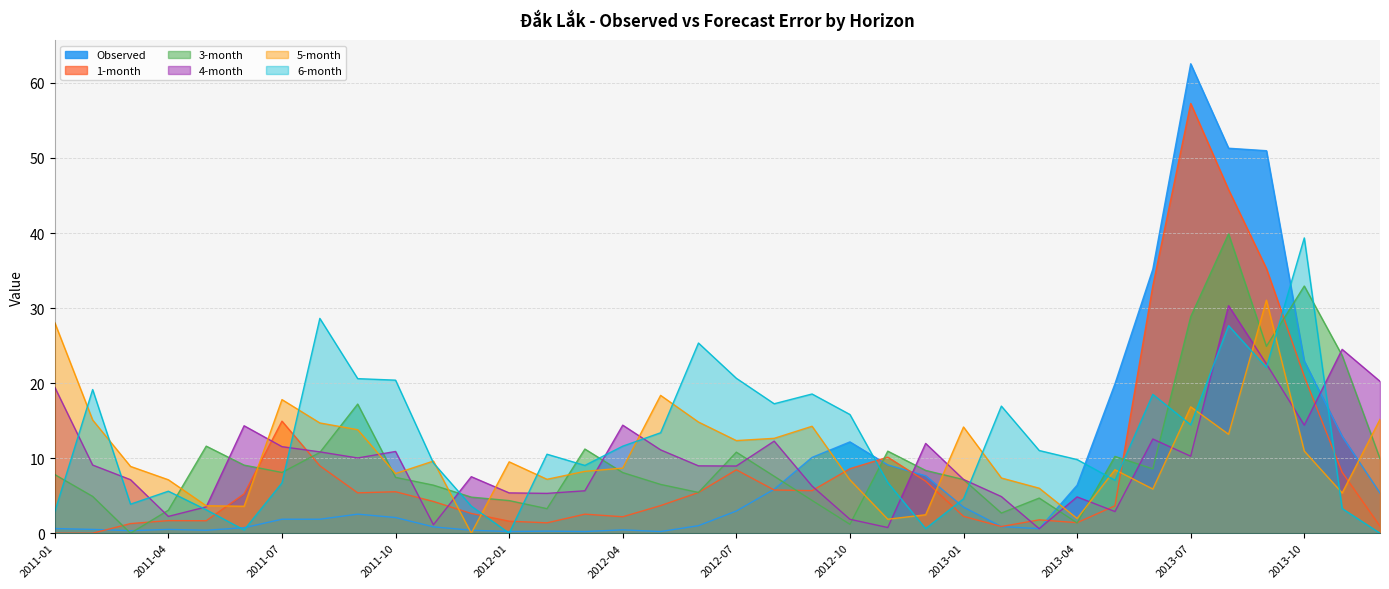

What is the difference between the maximum and second lowest values in the 4-month series?

29.6